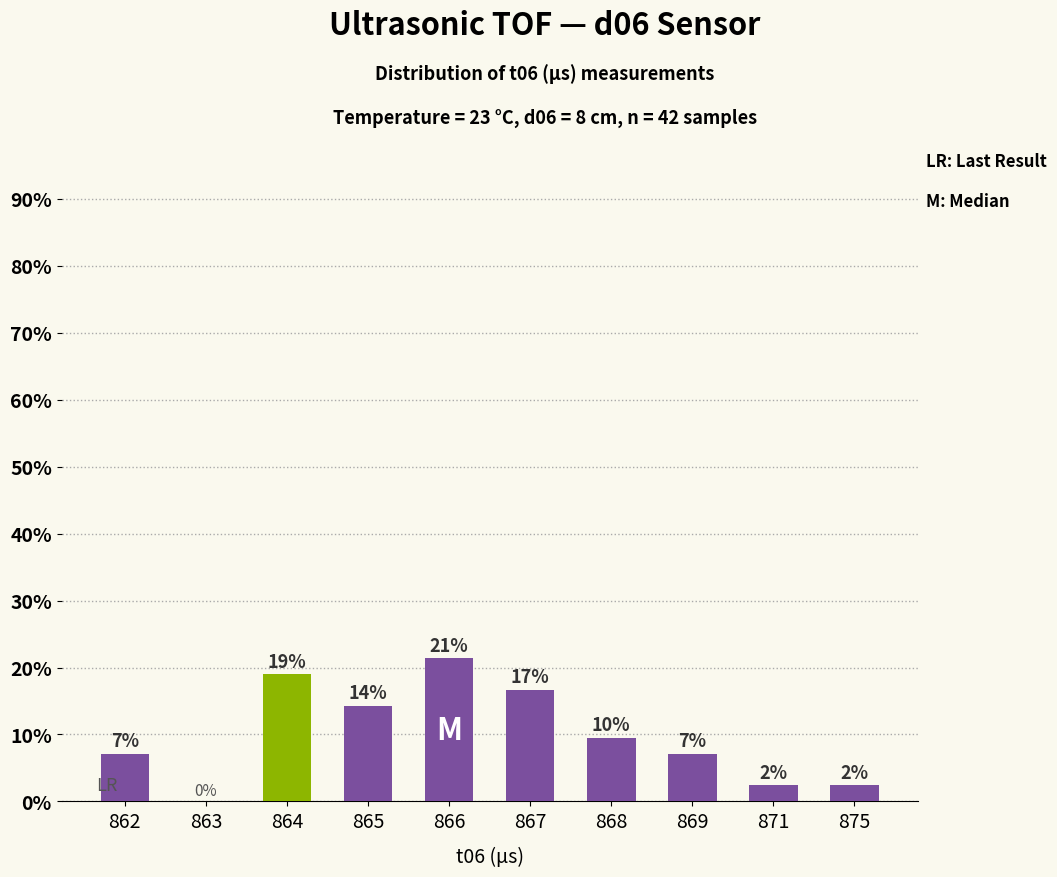

What is the difference between the maximum and minimum values?

21.4